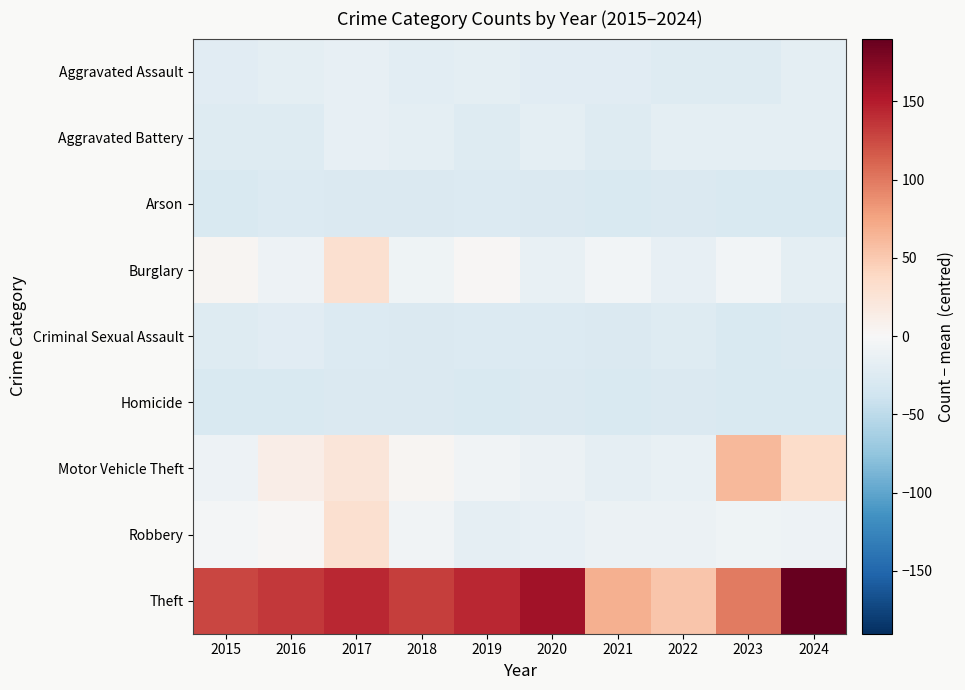

What is the total value across all series at 2019?

-2.1